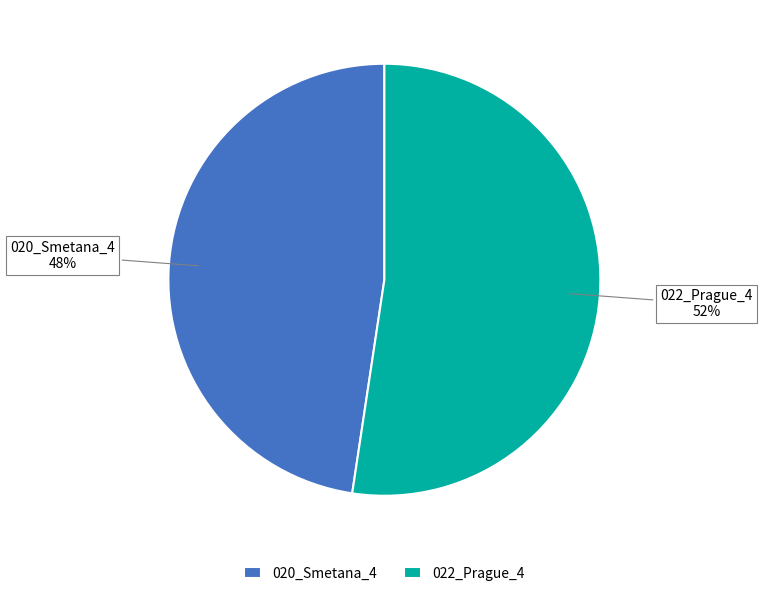

Between 020_Smetana_4 and 022_Prague_4, which is larger?

022_Prague_4